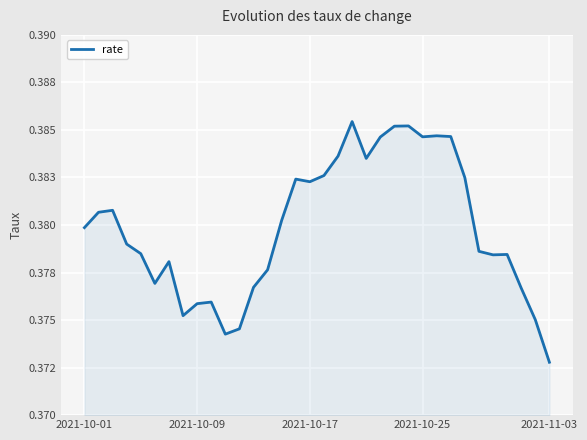

Is this an area chart (filled region under the line)?

Yes